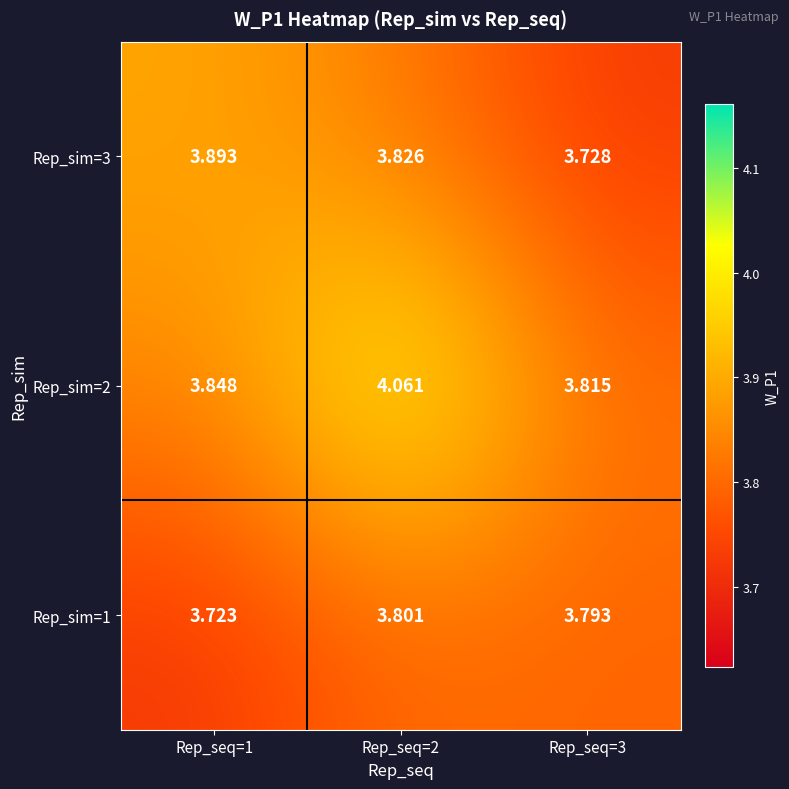

Is the value of Rep_sim=3 at Rep_seq=1 greater than the value of Rep_sim=1 at Rep_seq=2?

Yes